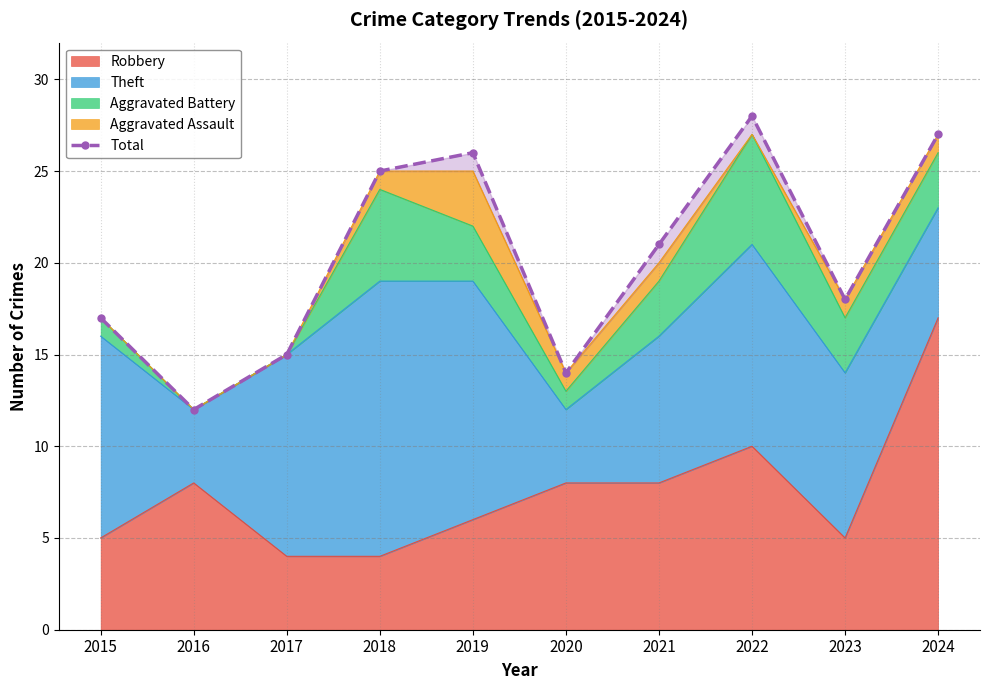

Which label corresponds to the smallest value in the chart?

2016